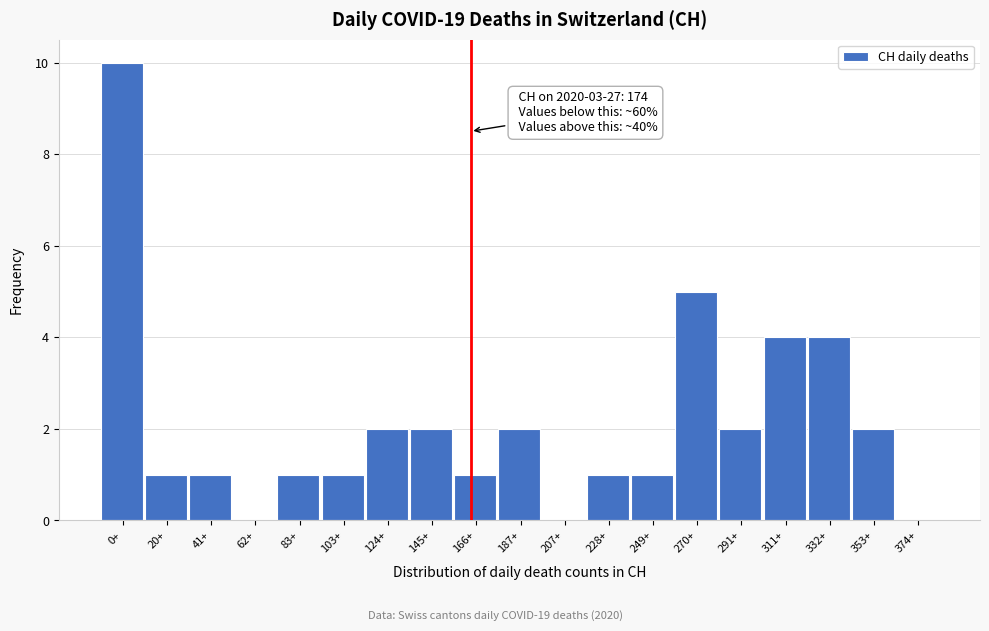

Reading left to right, extract all data points from this chart.

0+=10	20+=1	41+=1	62+=0	83+=1	103+=1	124+=2	145+=2	166+=1	187+=2	207+=0	228+=1	249+=1	270+=5	291+=2	311+=4	332+=4	353+=2	374+=0